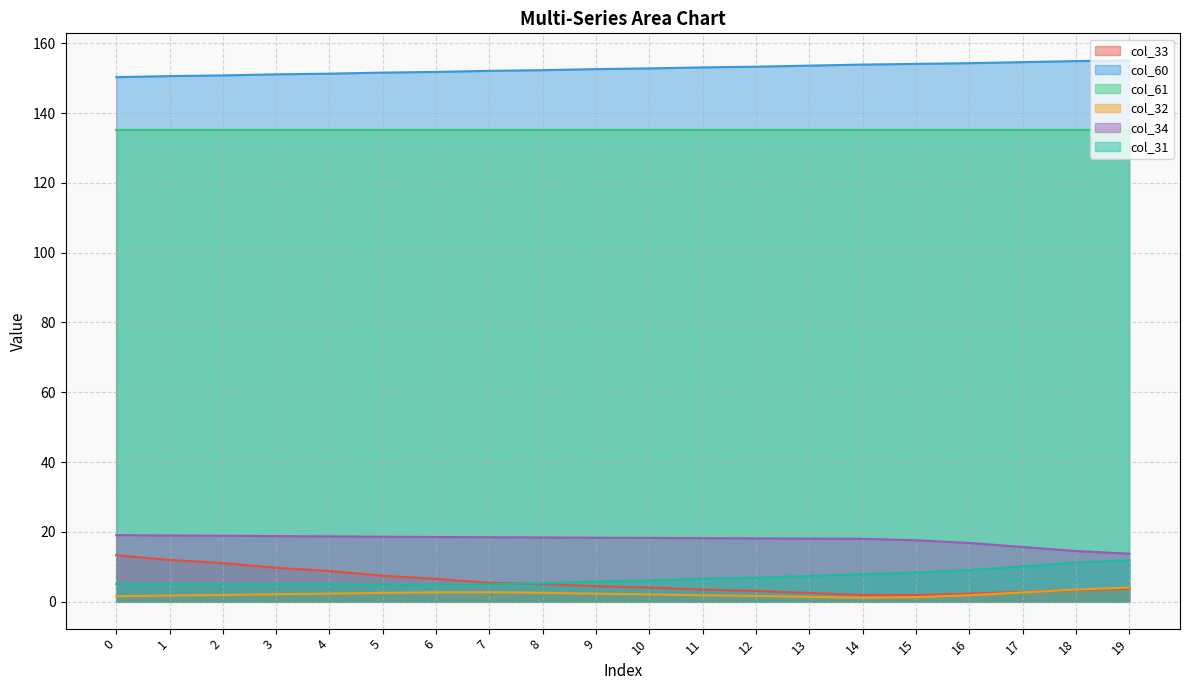

How many values in the col_60 series are below 152?

7